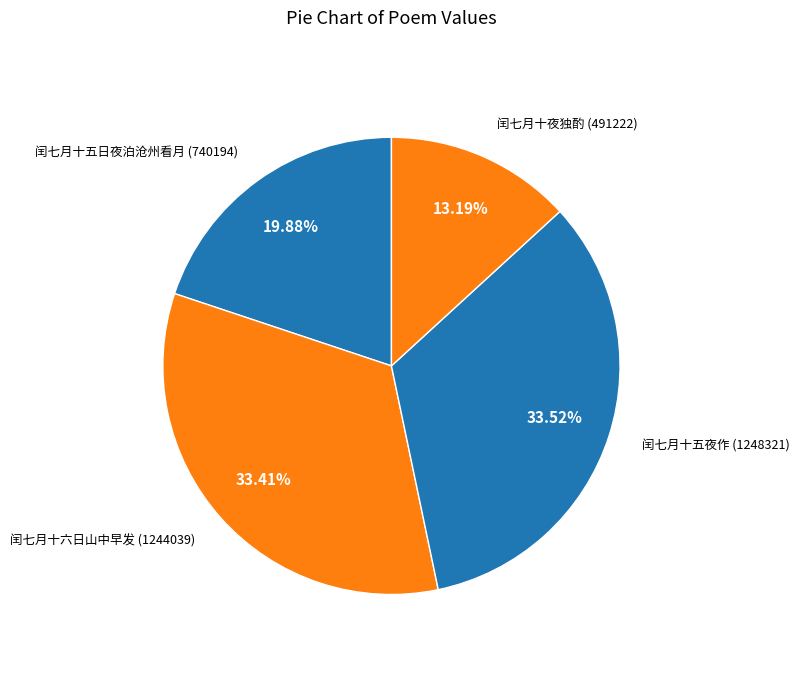

Which slice is the smallest?

闰七月十夜独酌